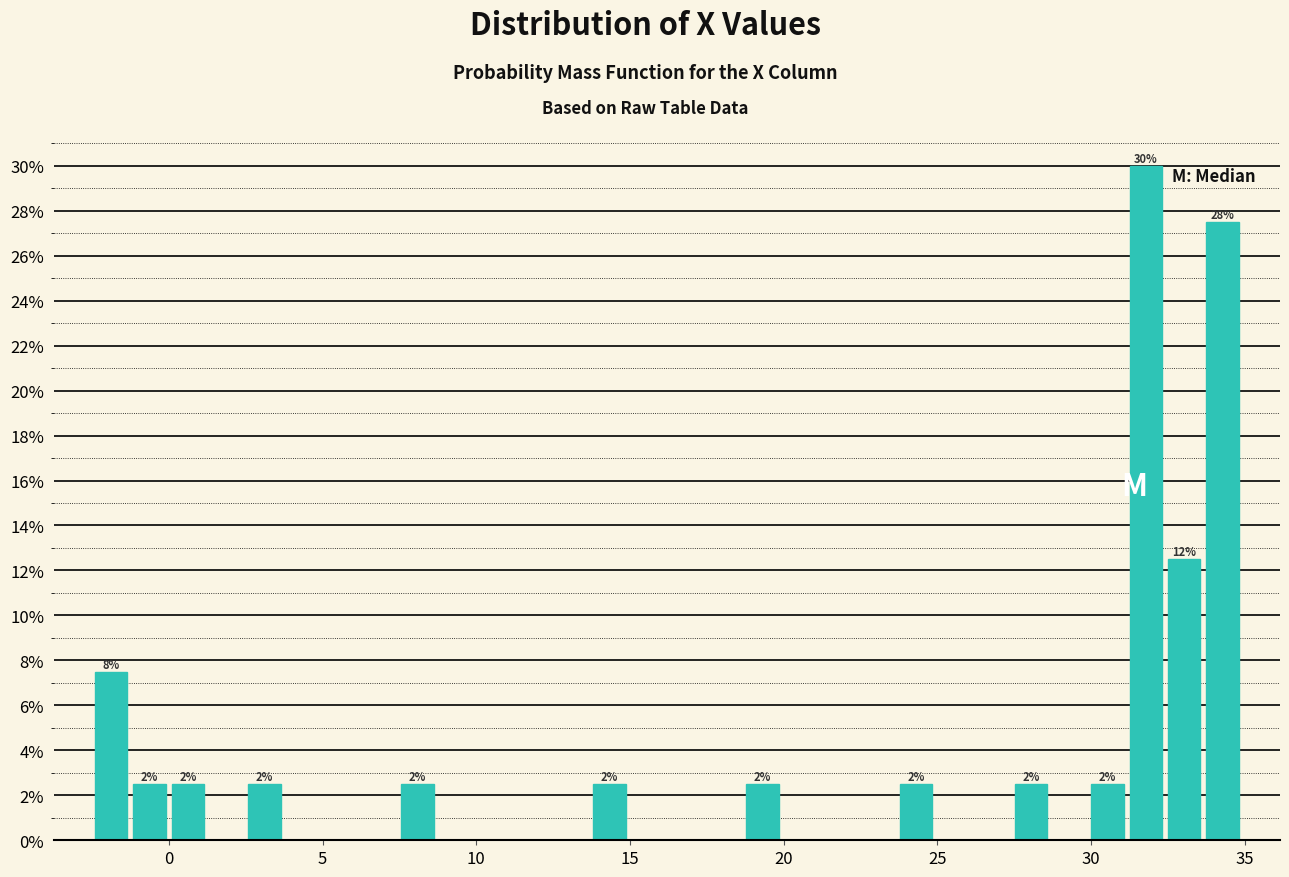

Around what value on the x-axis is the tallest bar? Give the approximate position of its centre, as read against the axis.

32.0